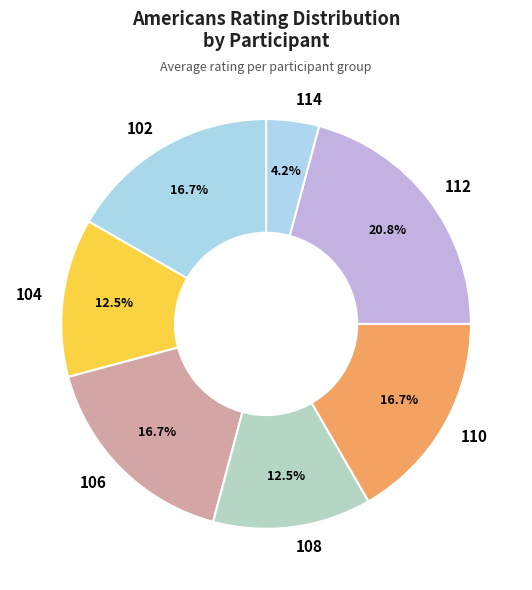

Does any single category account for the majority?

No